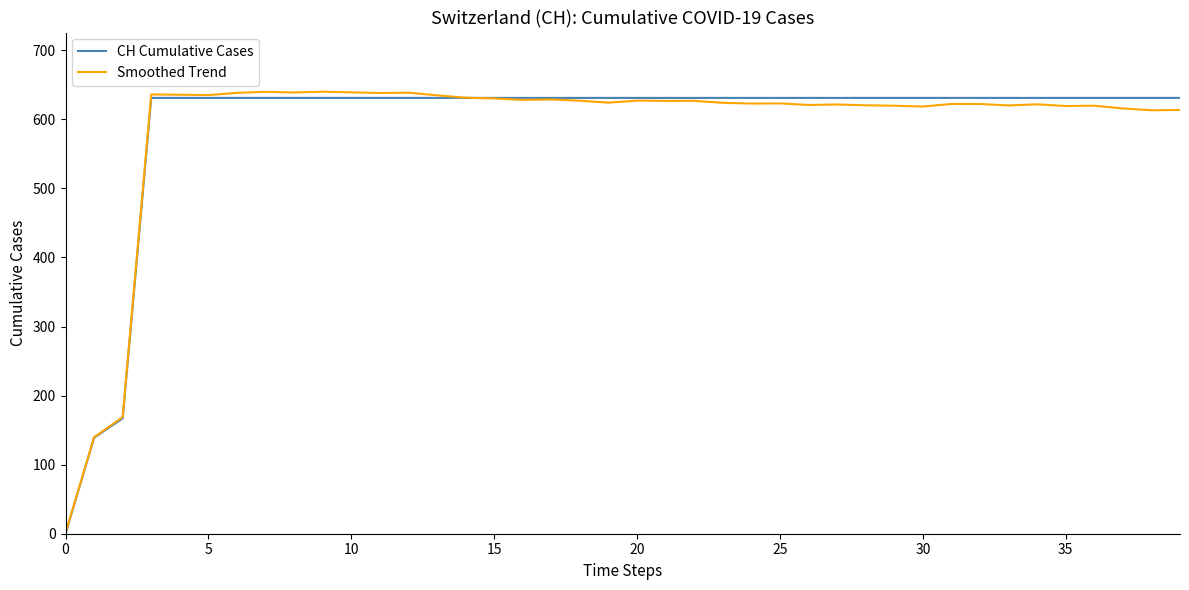

What is the maximum value for CH Cumulative Cases?

631.0